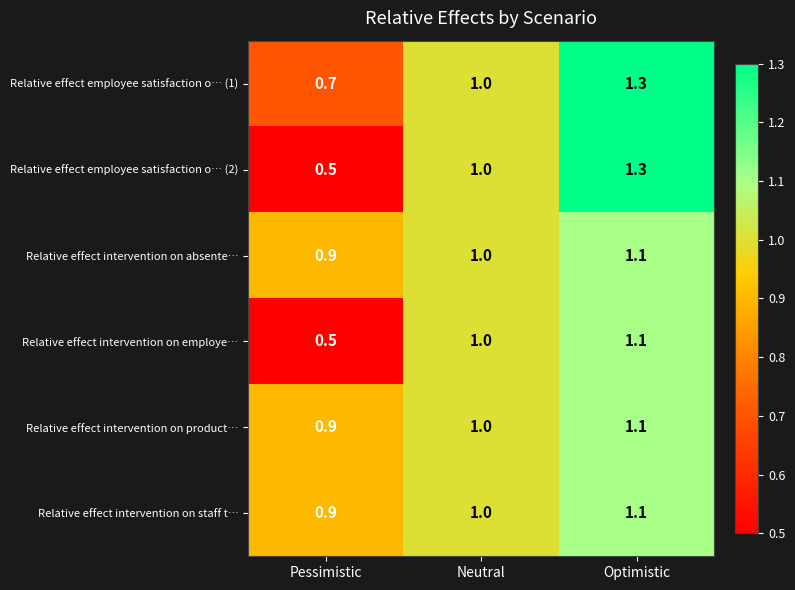

What is the minimum value for Relative effect employee satisfaction o… (1)?

0.7